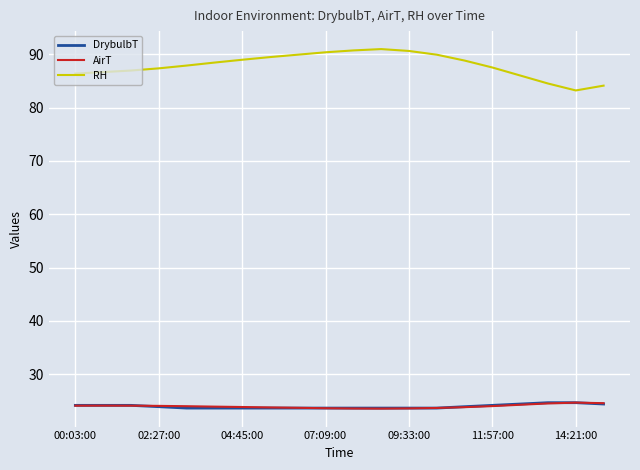

Which series has the largest total across all categories?

RH